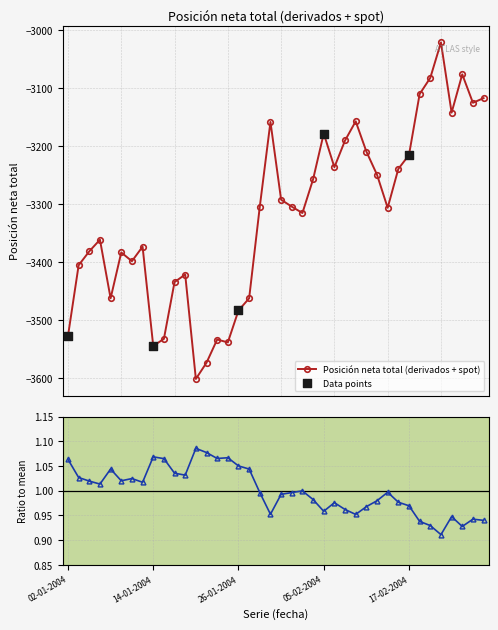

Between 10-02-2004 and 02-01-2004, which is larger?

10-02-2004